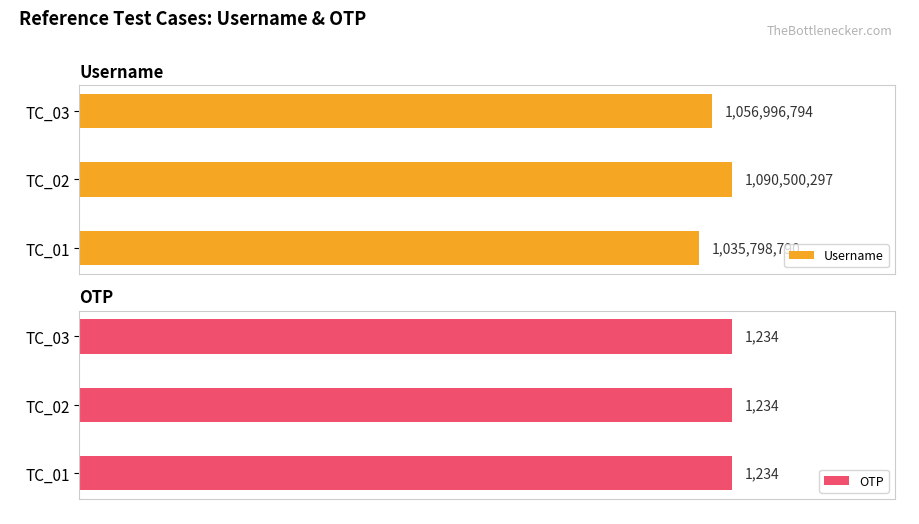

Does the chart contain any negative values?

No